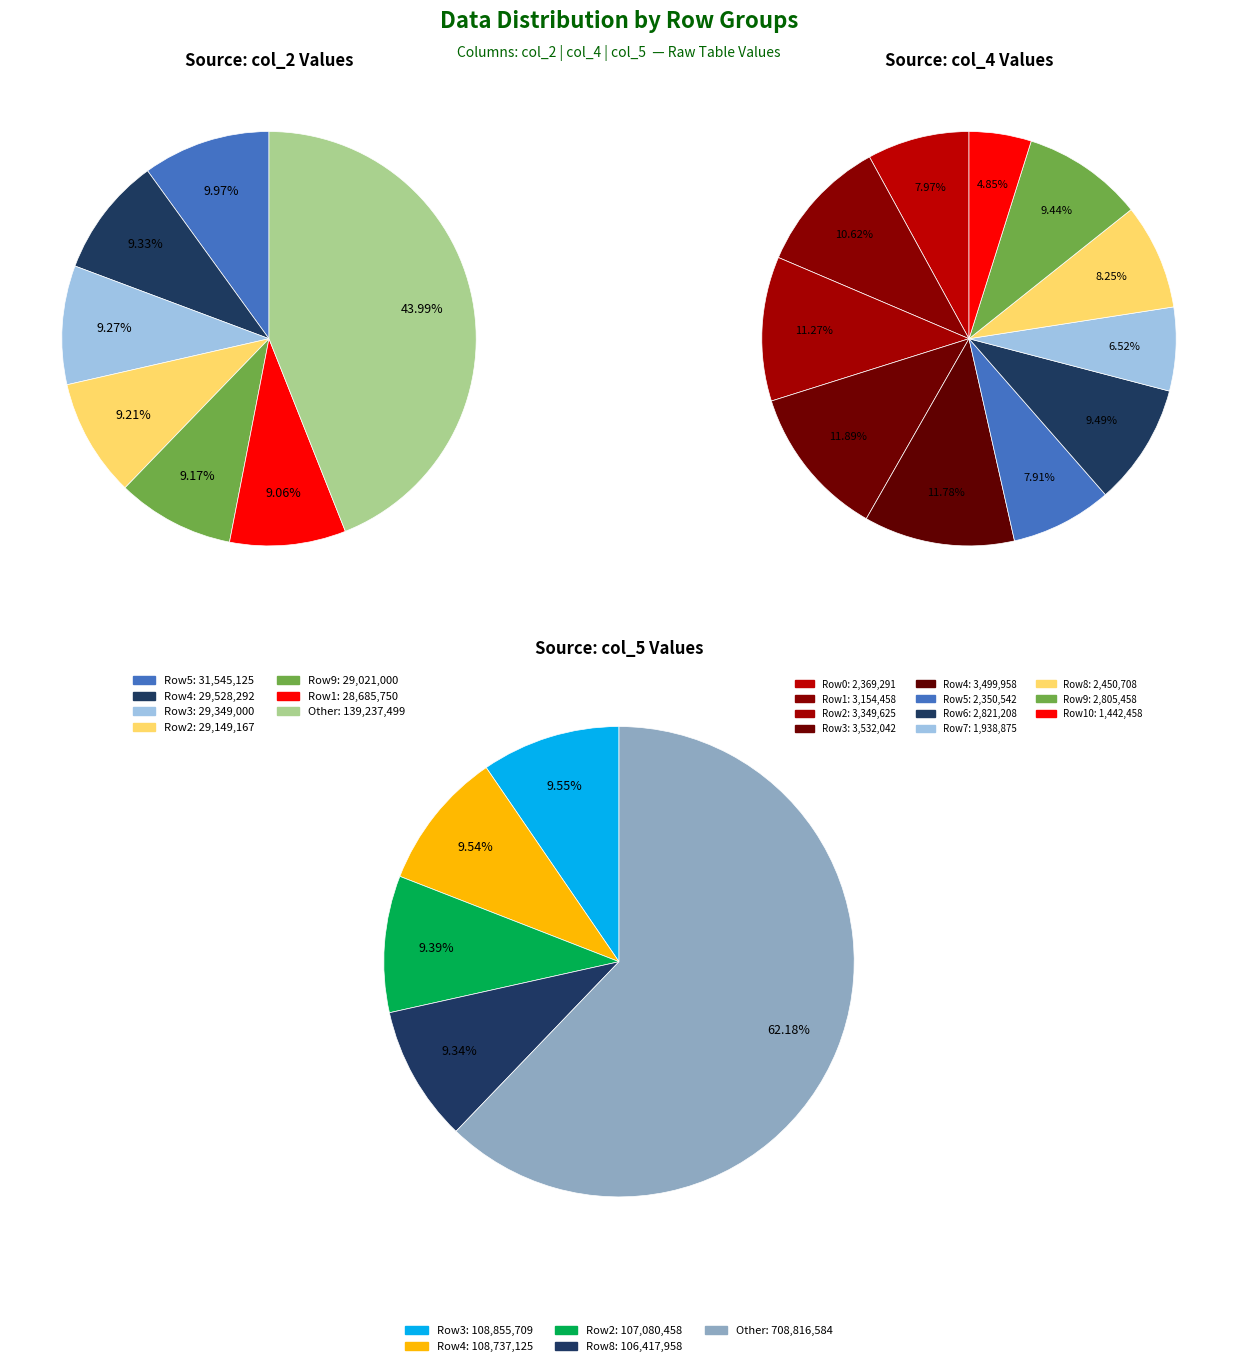

The 7 slice represents 19% of the pie. True or false?

False